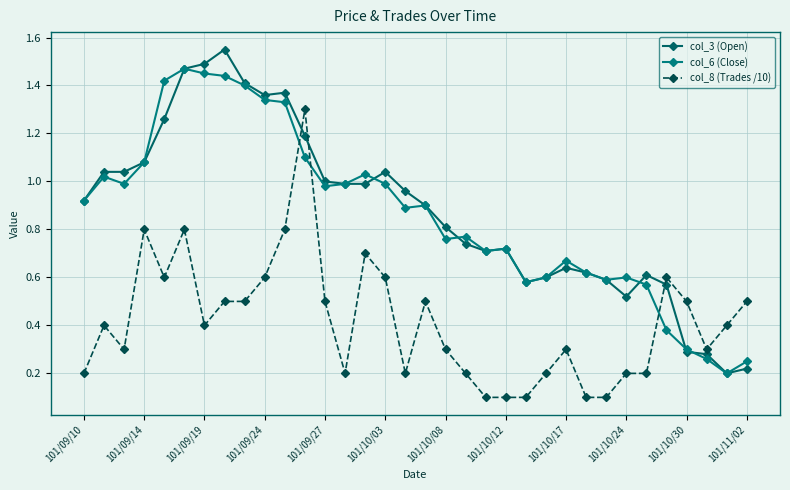

Reading left to right, transcribe all the data shown in this chart.

col_3 (Open): 0.9	1.0	1.0	1.1	1.3	1.5	1.5	1.6	1.4	1.4	1.4	1.2	1.0	1.0	1.0	1.0	1.0	0.9	0.8	0.7	0.7	0.7	0.6	0.6	0.6	0.6	0.6	0.5	0.6	0.6	0.3	0.3	0.2	0.2
col_6 (Close): 0.9	1.0	1.0	1.1	1.4	1.5	1.4	1.4	1.4	1.3	1.3	1.1	1.0	1.0	1.0	1.0	0.9	0.9	0.8	0.8	0.7	0.7	0.6	0.6	0.7	0.6	0.6	0.6	0.6	0.4	0.3	0.3	0.2	0.2
col_8 (Trades /10): 0.2	0.4	0.3	0.8	0.6	0.8	0.4	0.5	0.5	0.6	0.8	1.3	0.5	0.2	0.7	0.6	0.2	0.5	0.3	0.2	0.1	0.1	0.1	0.2	0.3	0.1	0.1	0.2	0.2	0.6	0.5	0.3	0.4	0.5